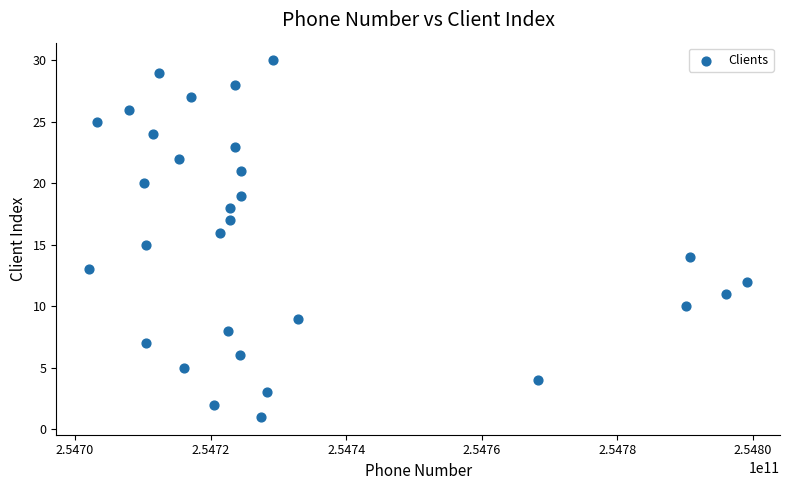

What is the range of Y values (max minus min)?

29